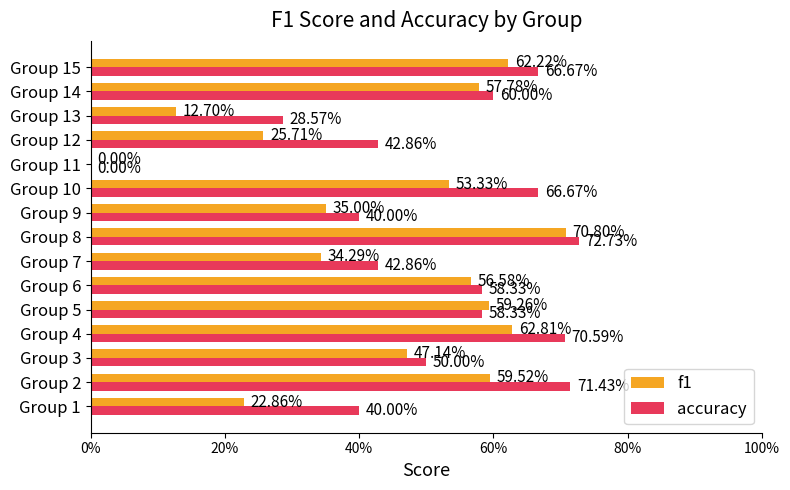

Where is accuracy nearest to the value 0?

Group 11